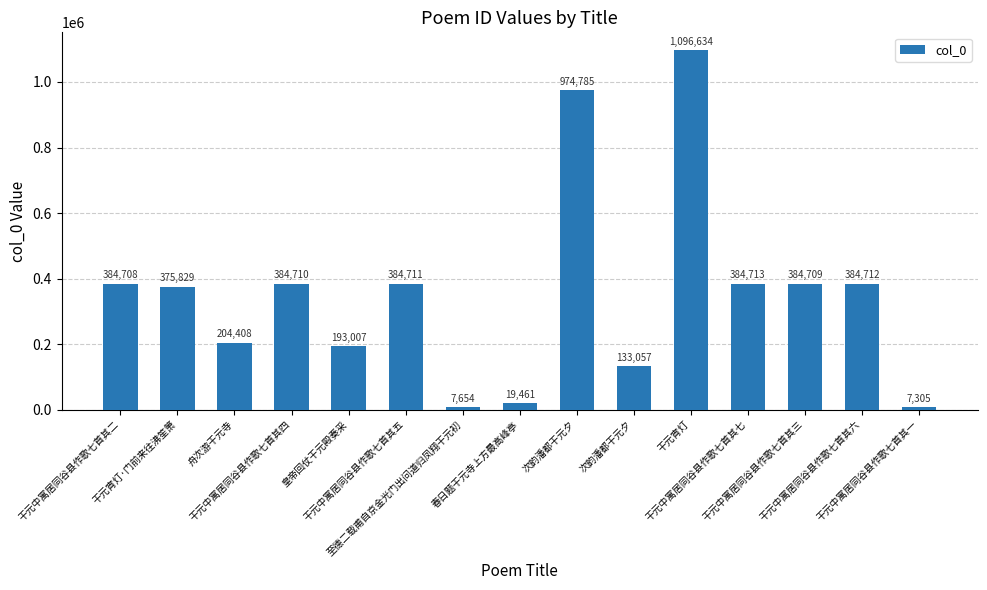

How many bars are there in total?

15